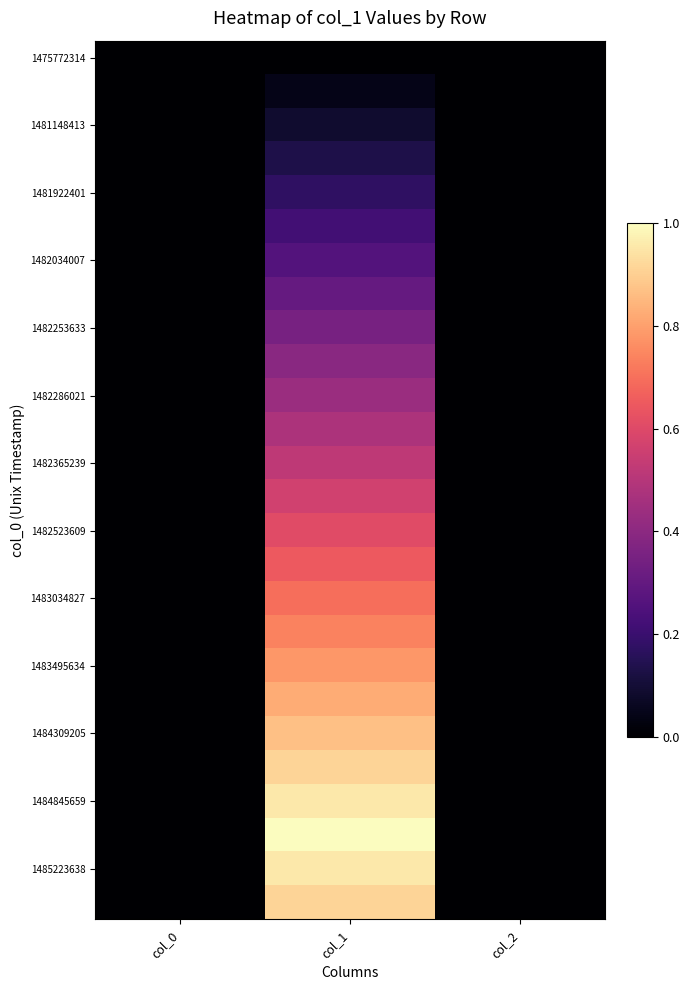

At which category is the sum across all series the highest?

col_1